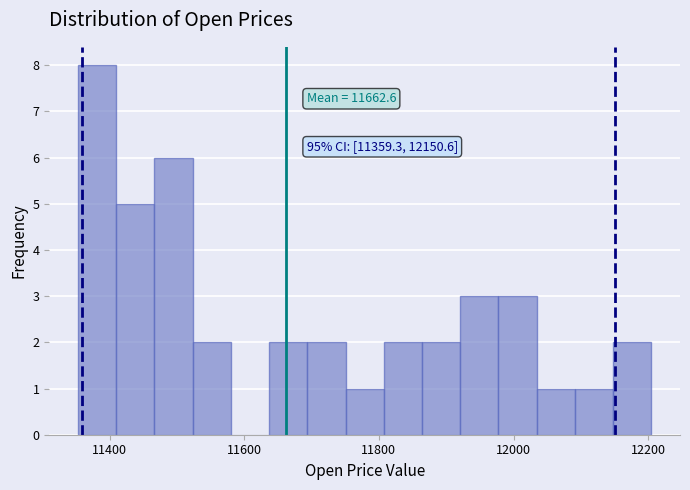

Around what value on the x-axis is the tallest bar? Give the approximate position of its centre, as read against the axis.

11380